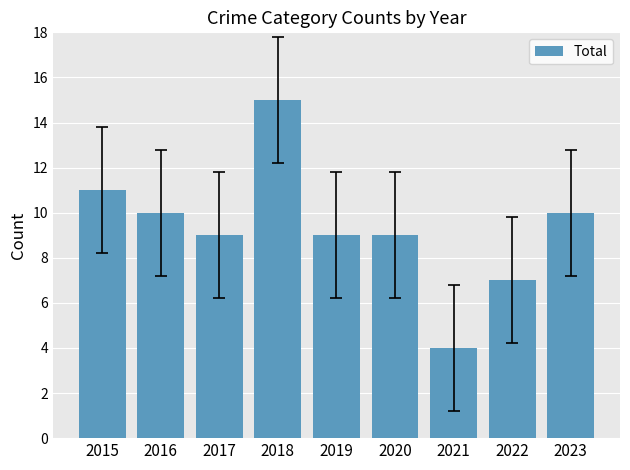

Reading left to right, what are all the values shown in this chart?

11	10	9	15	9	9	4	7	10